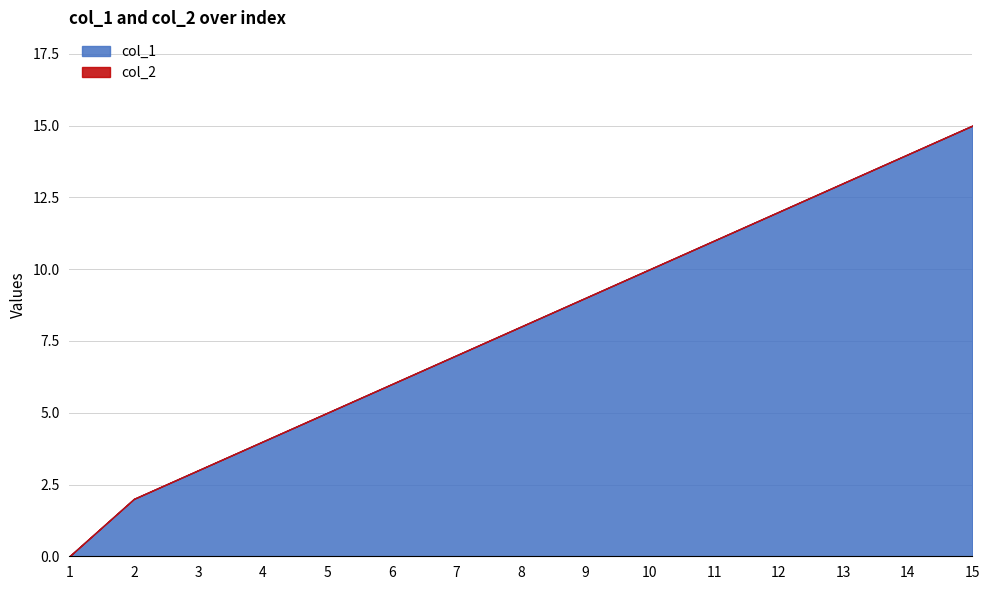

What is the difference between the maximum and minimum values in the col_1 series?

15